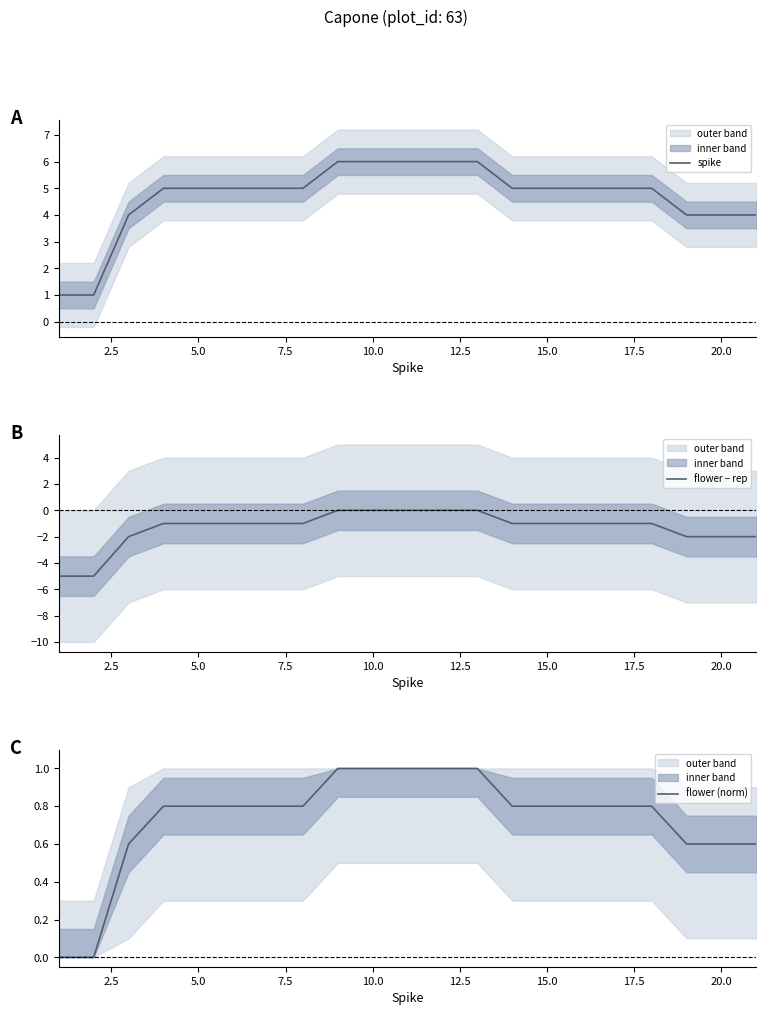

What is the maximum value for flower (norm)?

1.0